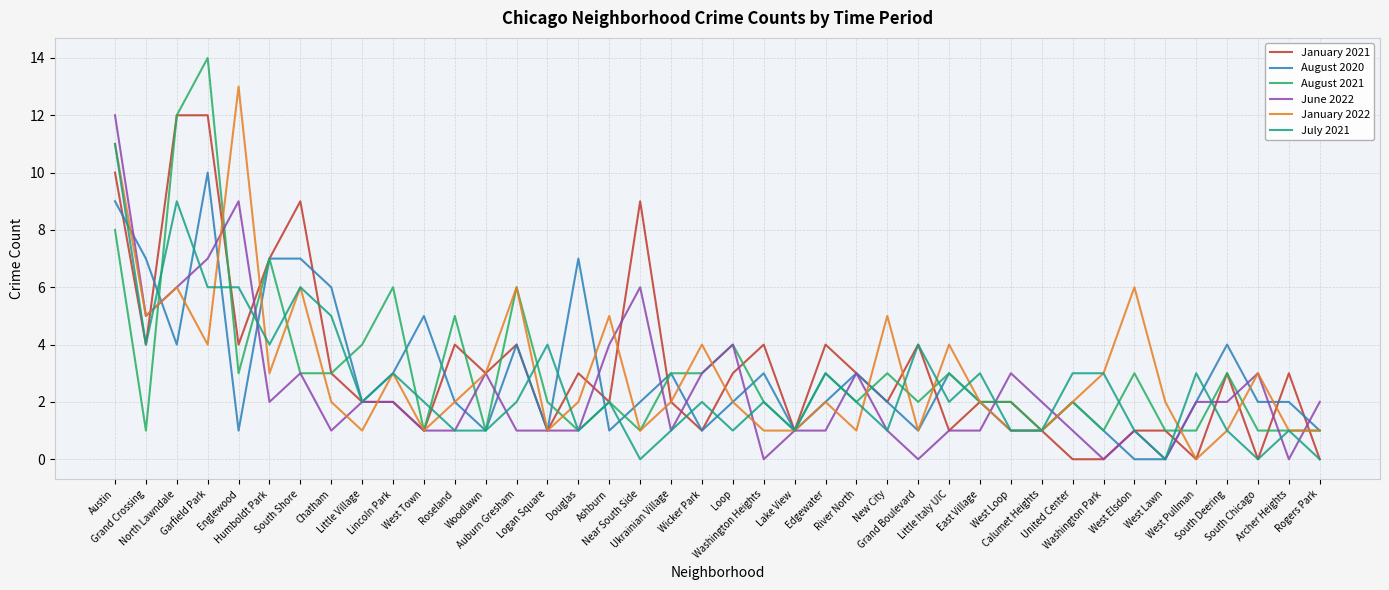

What is the greatest value displayed?

14